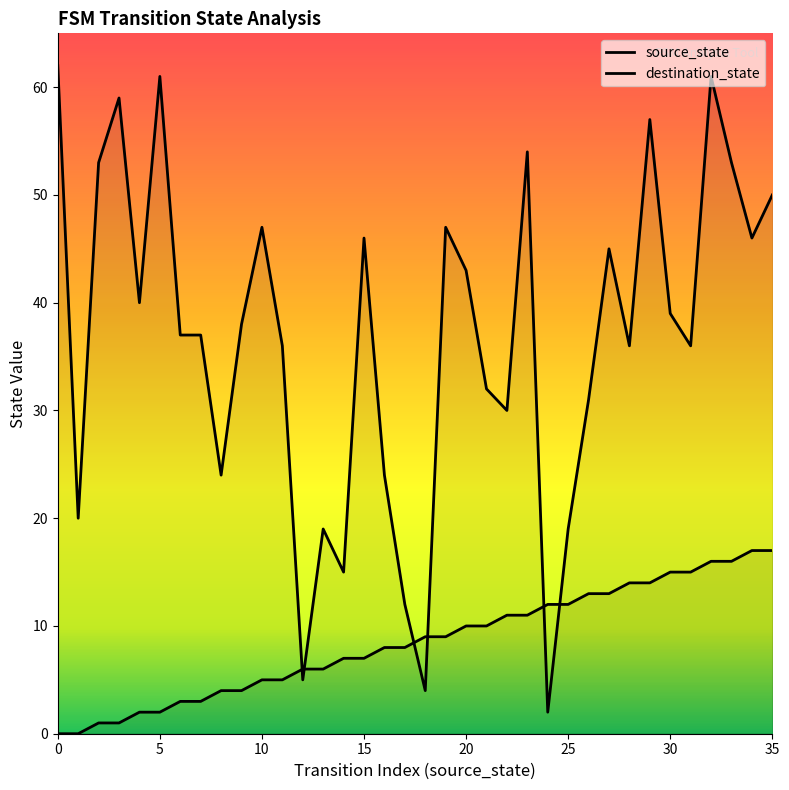

At which category is the sum across all series the highest?

32